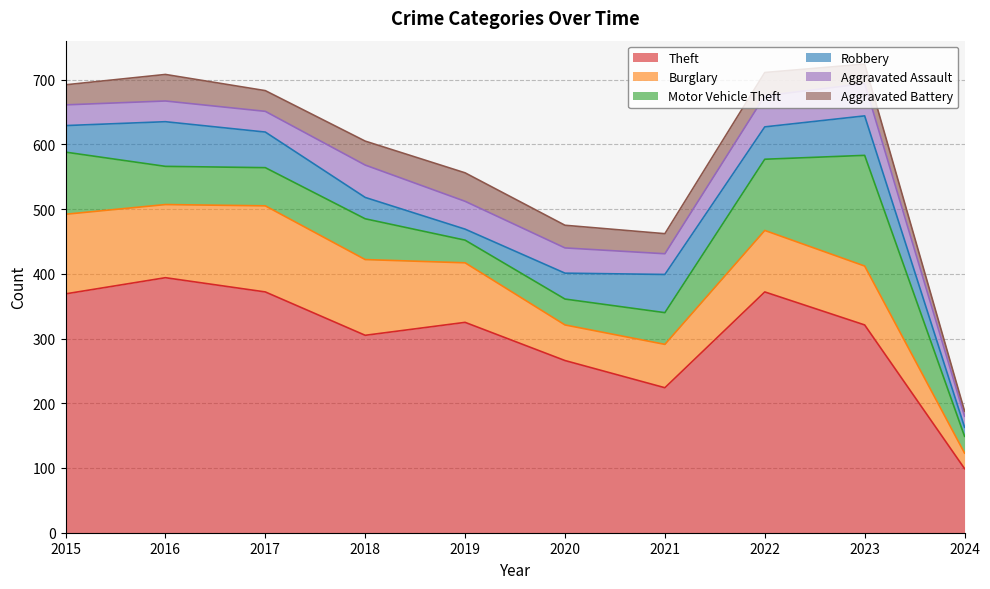

Reading right to left, transcribe all the data shown in this chart.

Theft: 99	321	372	224	266	325	305	372	394	369
Burglary: 24	91	95	67	55	92	117	133	113	123
Motor Vehicle Theft: 26	171	110	49	40	35	63	59	59	96
Robbery: 14	61	50	59	40	17	33	55	69	41
Aggravated Assault: 17	50	48	32	39	43	50	32	32	32
Aggravated Battery: 8	30	36	31	35	44	37	32	41	31